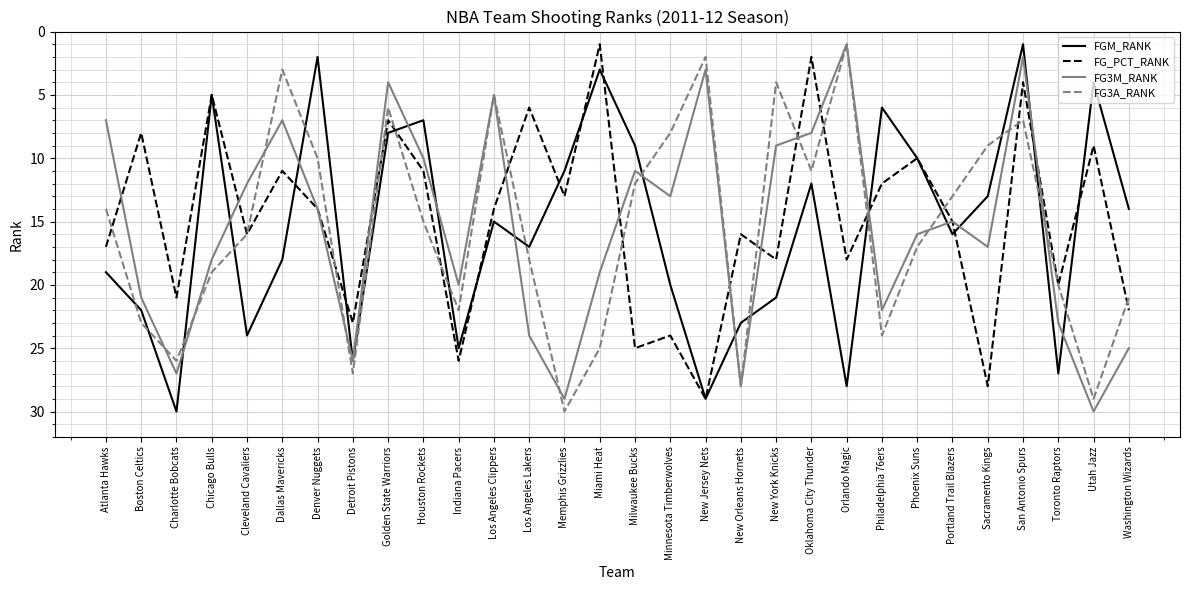

Between Dallas Mavericks and Sacramento Kings, which series saw the biggest shift?

FG_PCT_RANK